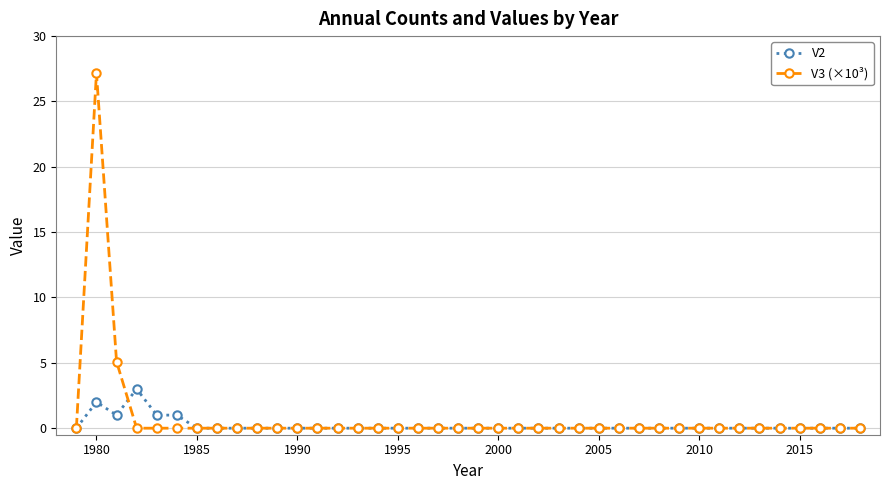

True or false: V2 has more than 0 interior local peaks.

True